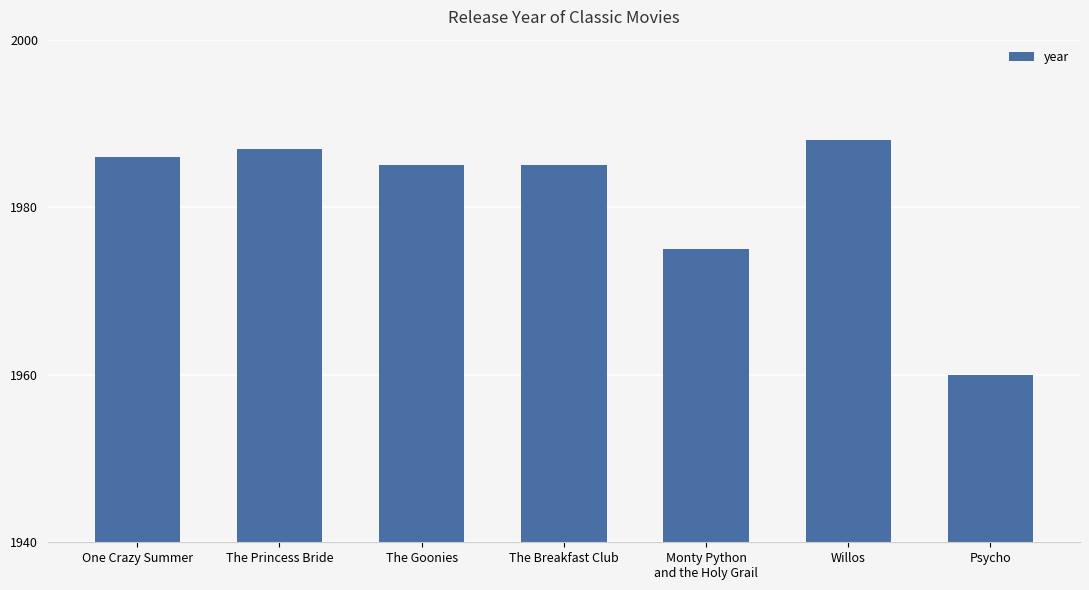

Which label corresponds to the largest value in the chart?

Willos